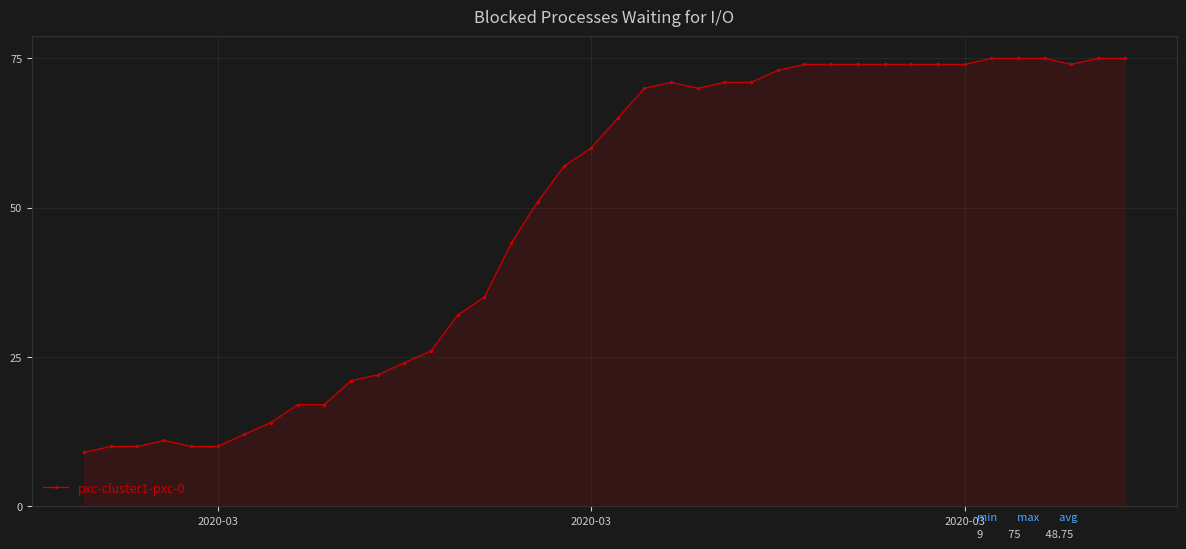

What is the difference between the second highest and minimum values?

66